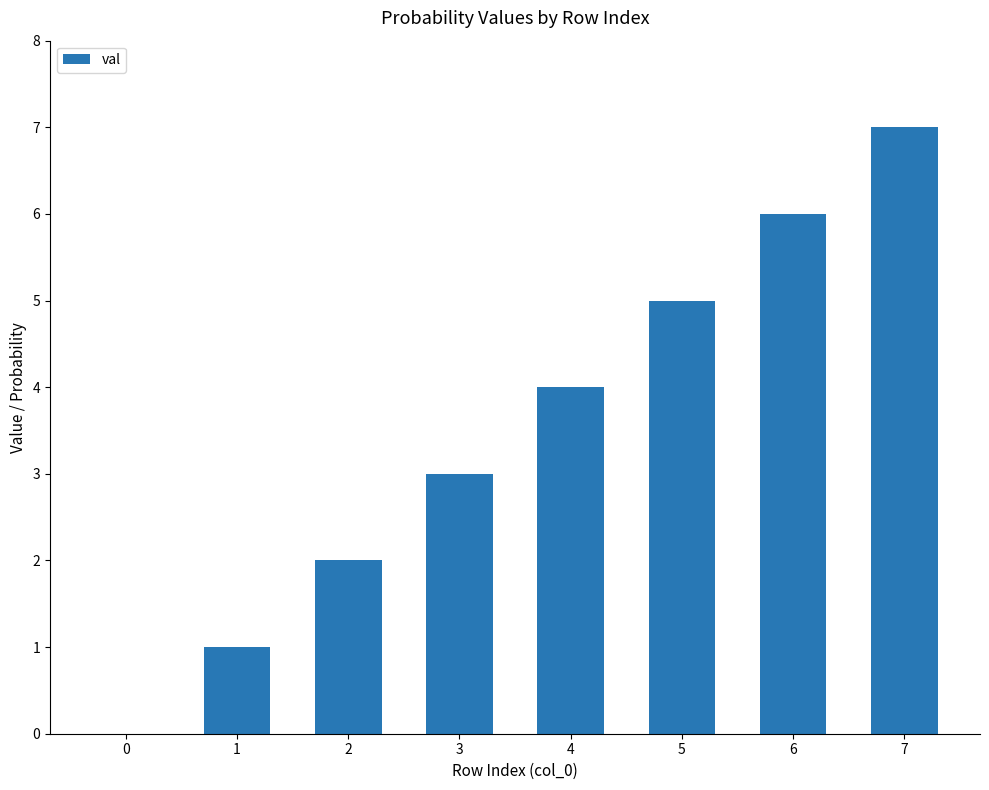

Does the chart contain stacked bars?

No